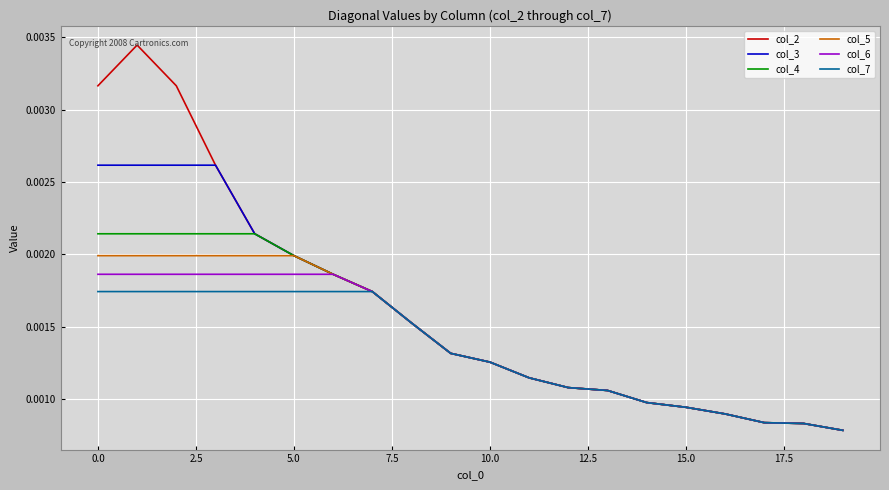

Which series has the widest spread of values?

col_2